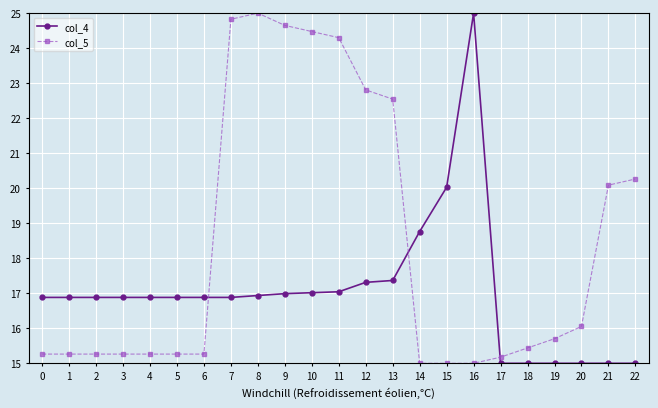

What is the difference between the highest and lowest values at 3?

1.6